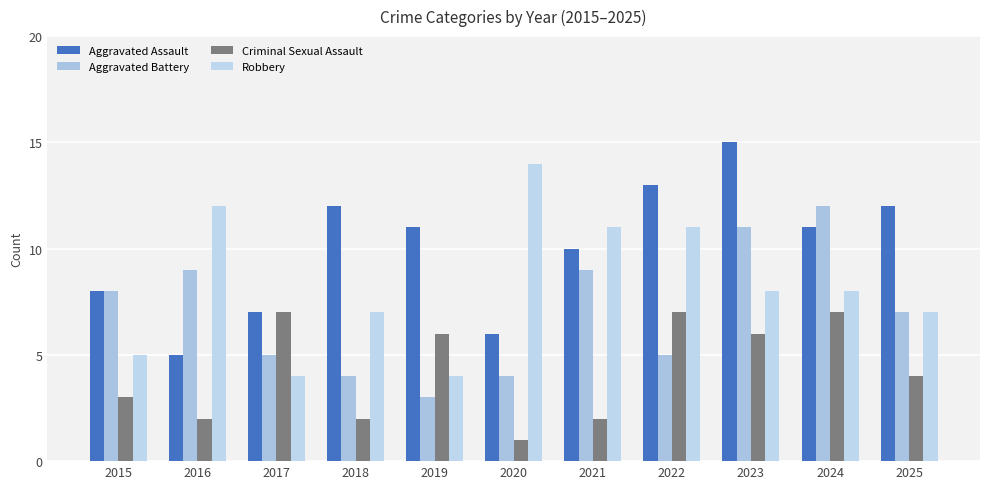

What is the value of the Aggravated Battery bar at the 6th from the left?

4